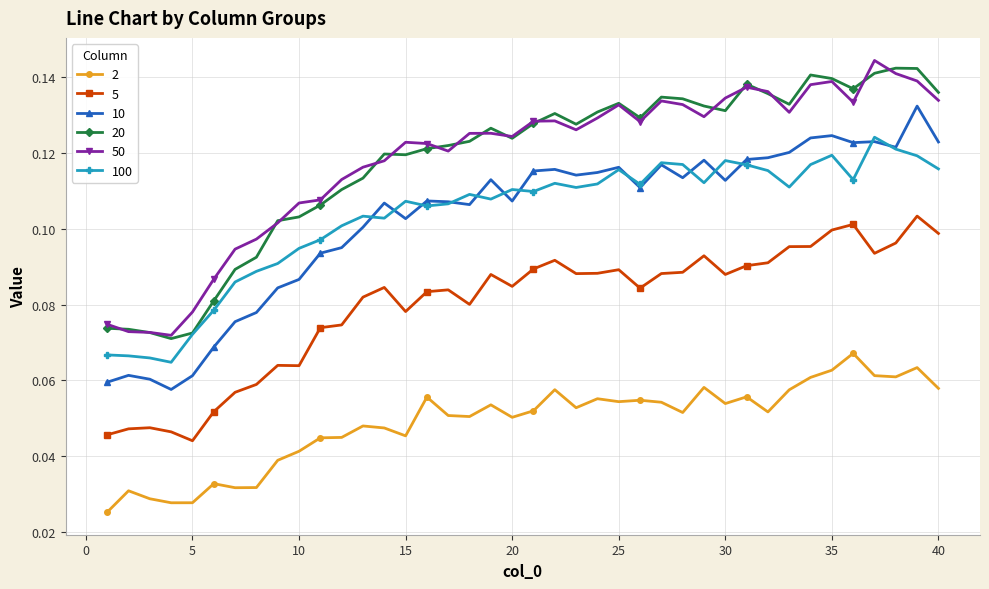

True or false: 5 and 20 intersect in this chart.

False